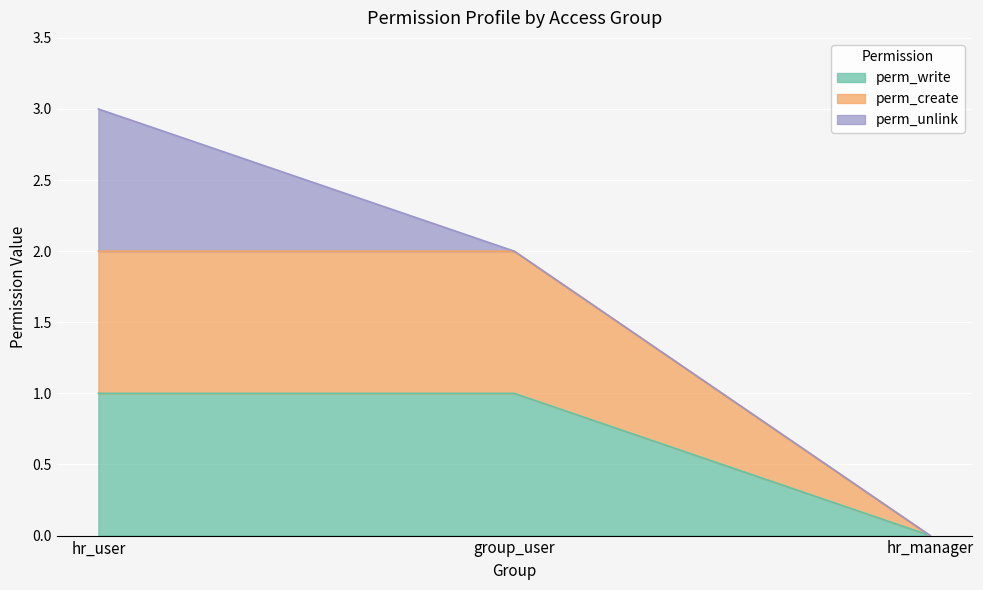

Does the chart display data point markers on the line(s)?

No